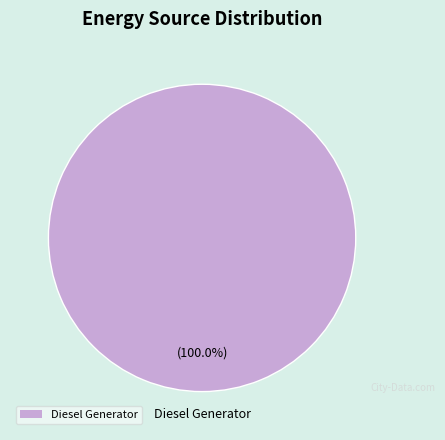

Count the number of slices in the pie.

1